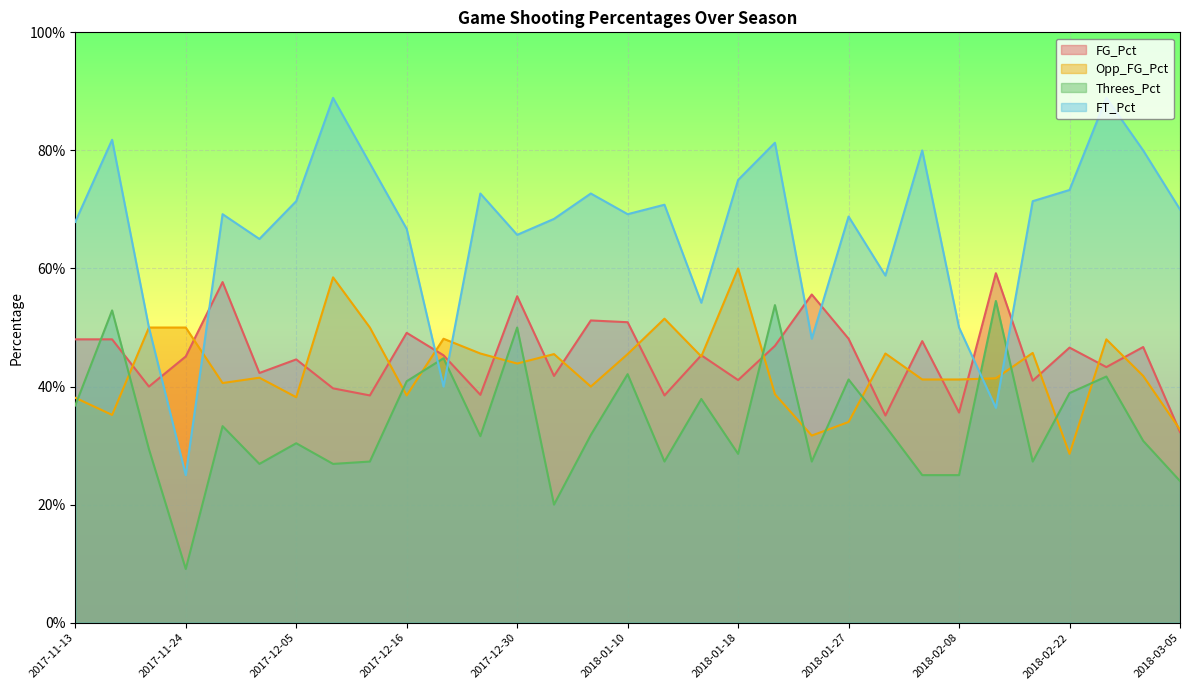

How many intersections are there between Opp_FG_Pct and Threes_Pct?

14